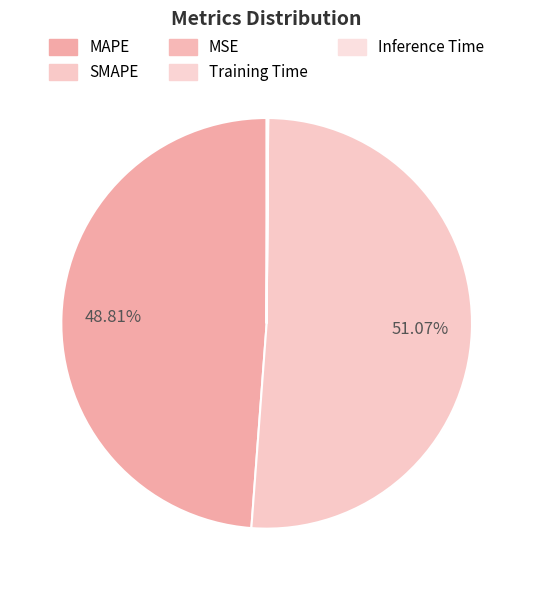

Which category has the biggest portion of the pie?

SMAPE